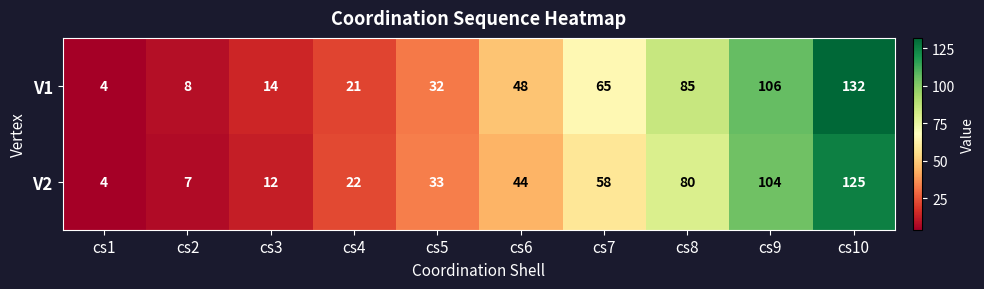

Reading left to right, transcribe all the data shown in this chart.

V1: 4	8	14	21	32	48	65	85	106	132
V2: 4	7	12	22	33	44	58	80	104	125